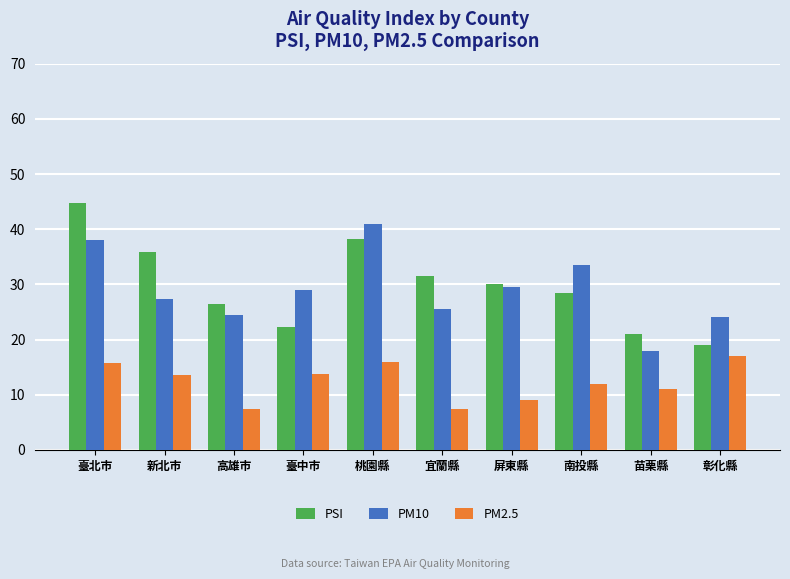

How many values in the PM2.5 series exceed 13?

5